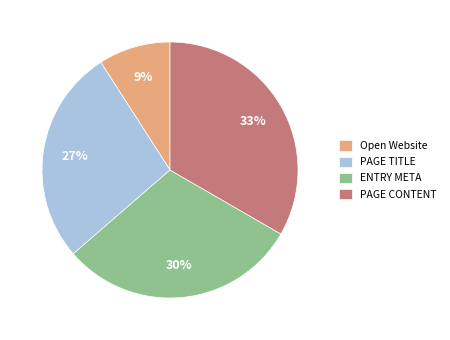

Which has a higher value, ENTRY META or PAGE TITLE?

ENTRY META